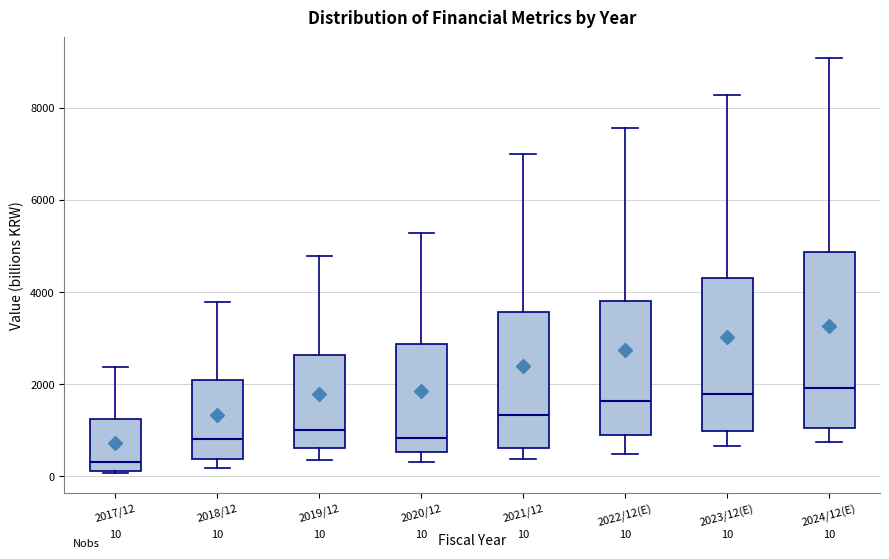

Which box is the tallest, from its lower edge to its upper edge?

2024/12(E)